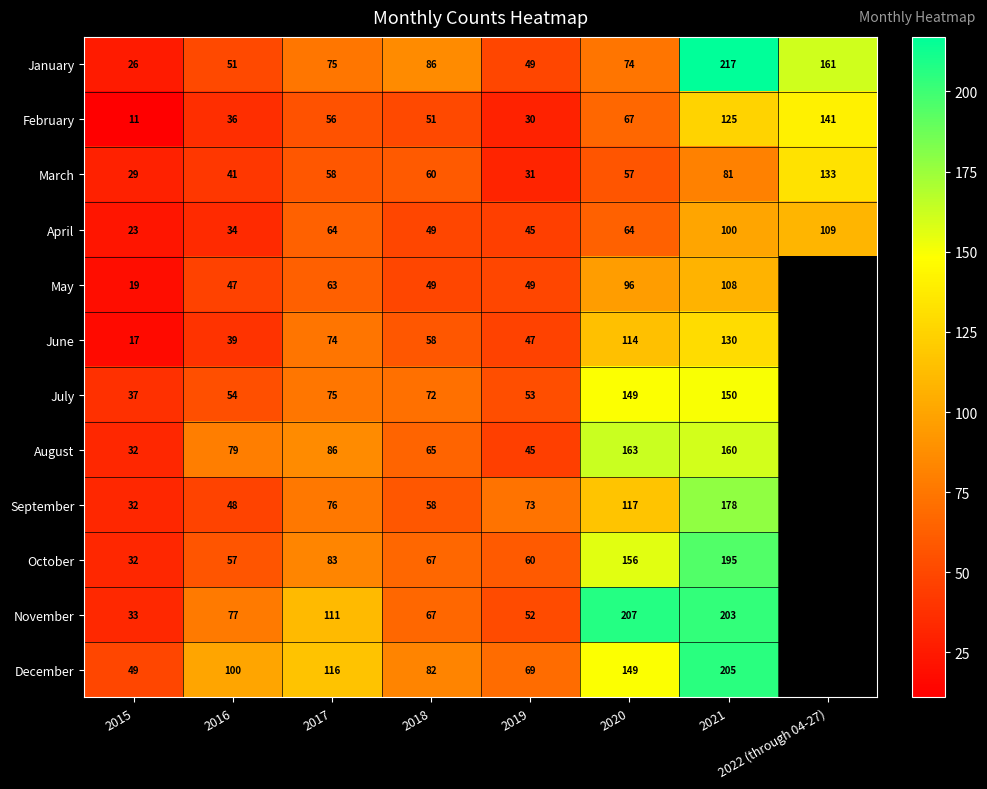

What is the total value across all series at 2017?

937